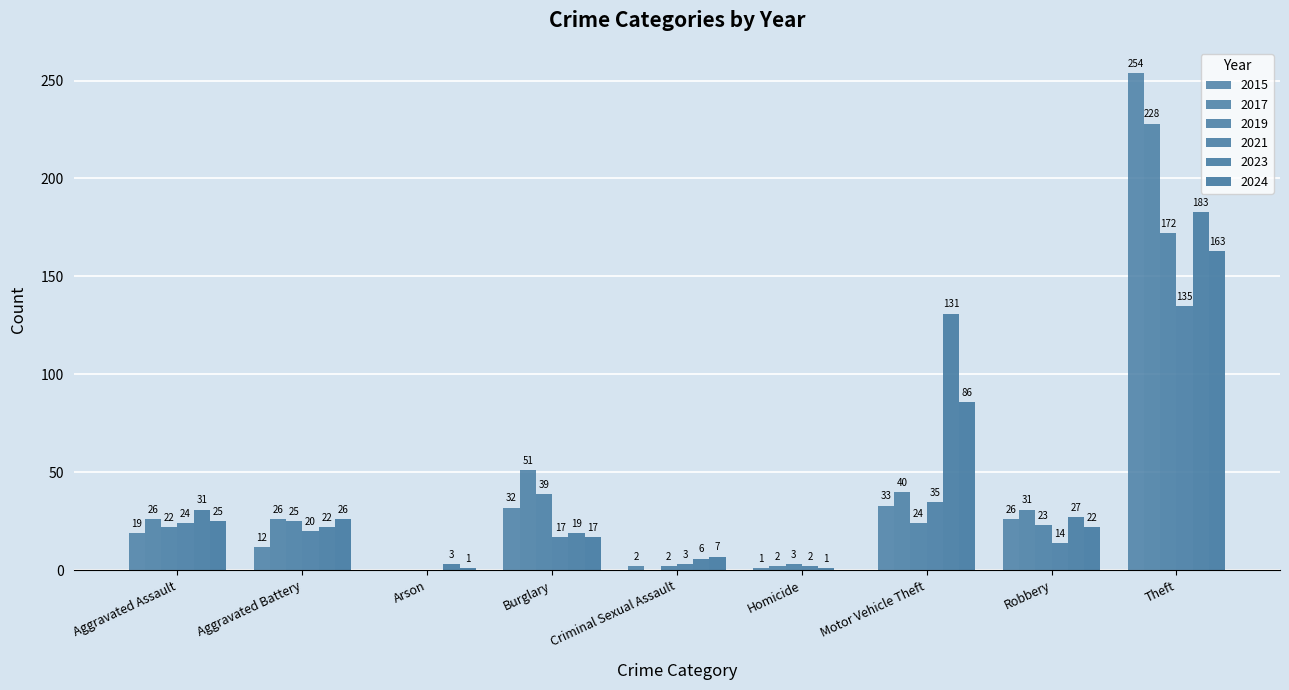

How many data points does each series have?

9